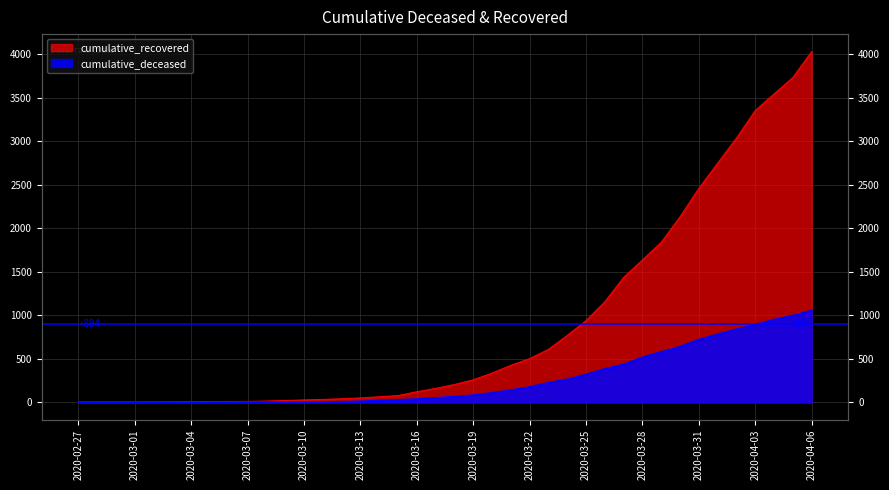

Reading right to left, transcribe all the data shown in this chart.

cumulative_recovered: 4027	3730	3541	3350	3034	2746	2456	2130	1837	1635	1434	1154	938	768	607	501	424	335	258	204	159	121	77	63	50	40	33	27	20	14	10	9	9	8	6	5	4	4	4	3
cumulative_deceased: 1054	996	950	890	839	781	720	639	578	517	435	384	319	263	225	175	140	108	82	65	51	37	28	20	11	6	4	2	2	2	1	0	0	0	0	0	0	0	0	0